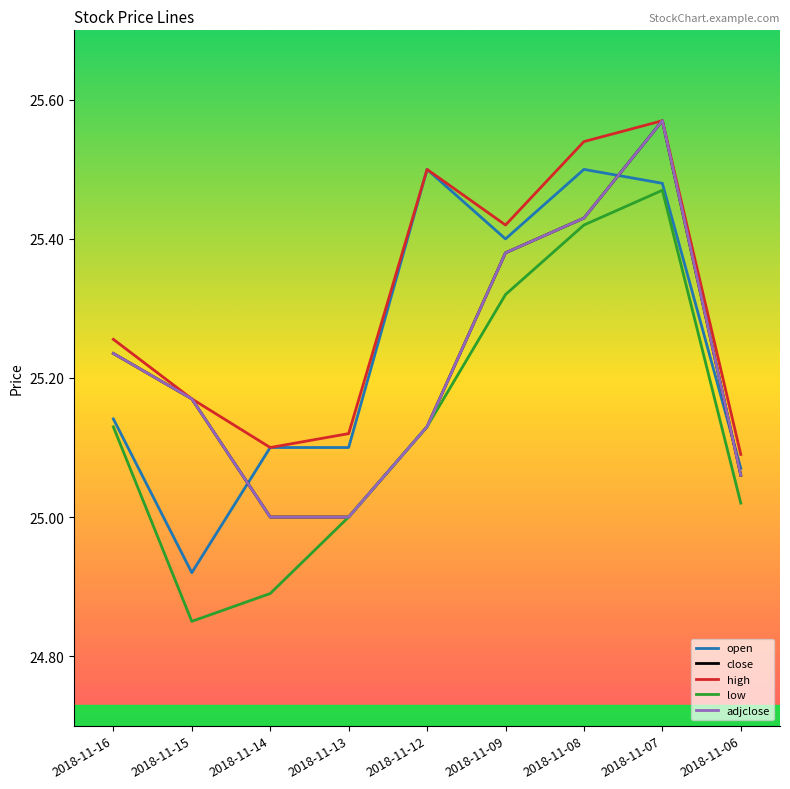

What is the difference between the highest and lowest values at 2018-11-14?

0.2